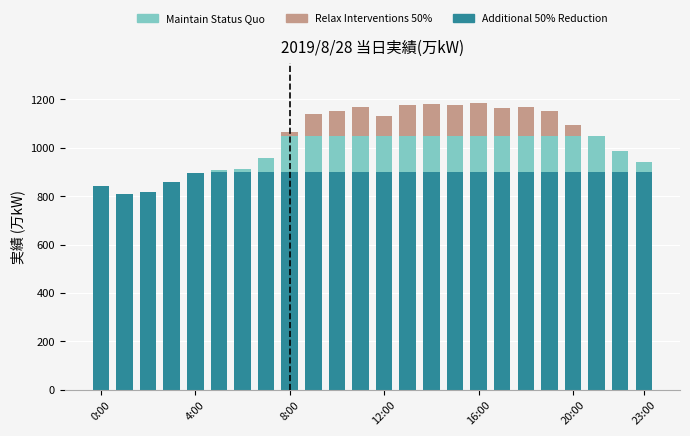

Are the bars horizontal?

No